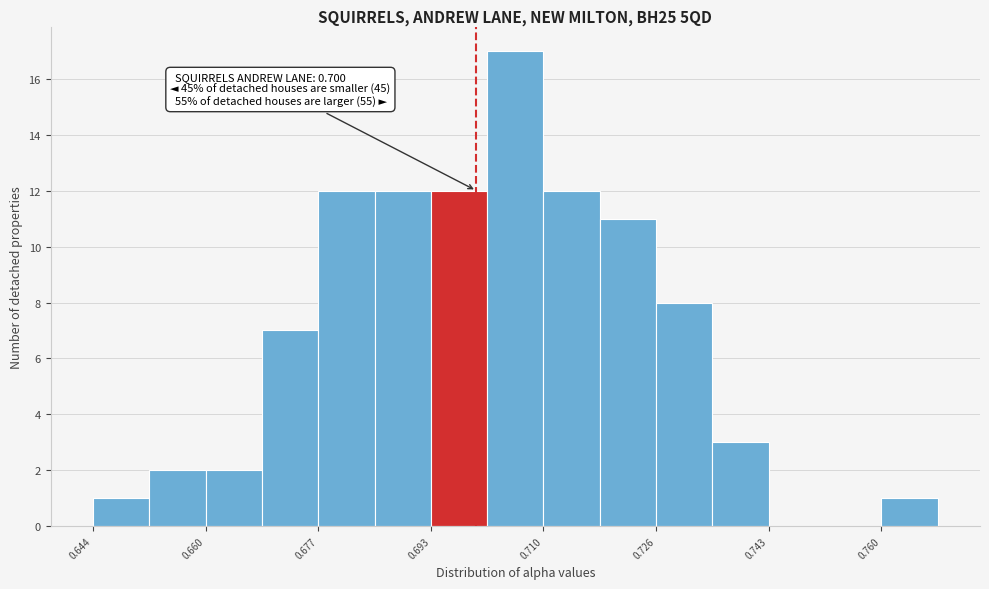

Over which range of the x-axis is the bar tallest?

0.702 to 0.710